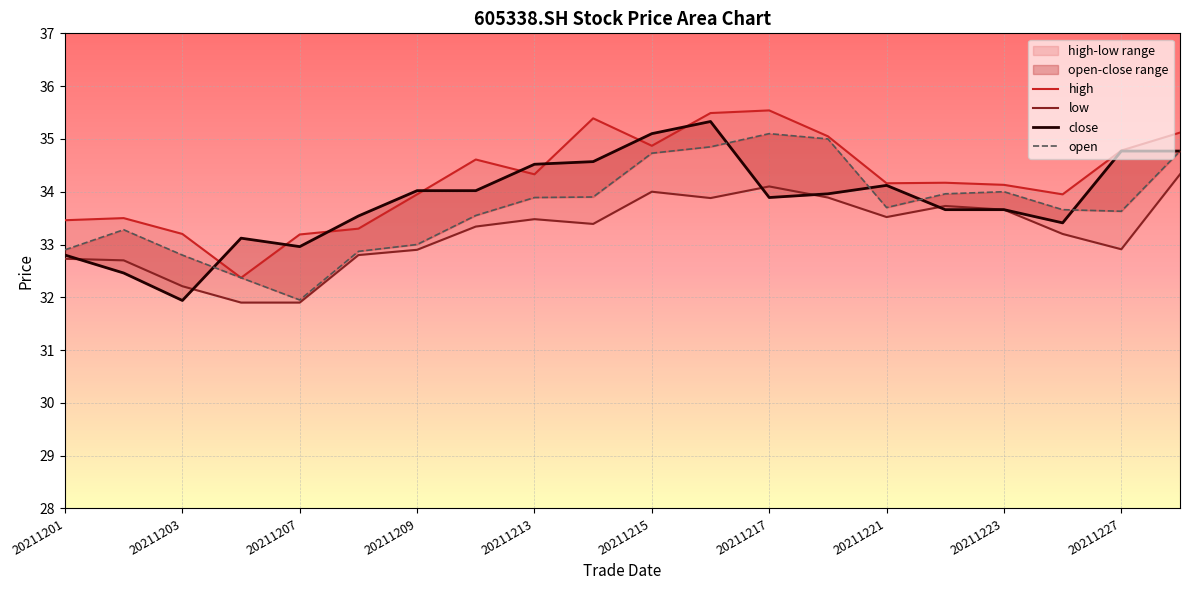

What is the sum of the low values at 12 and 20211209?

66.0